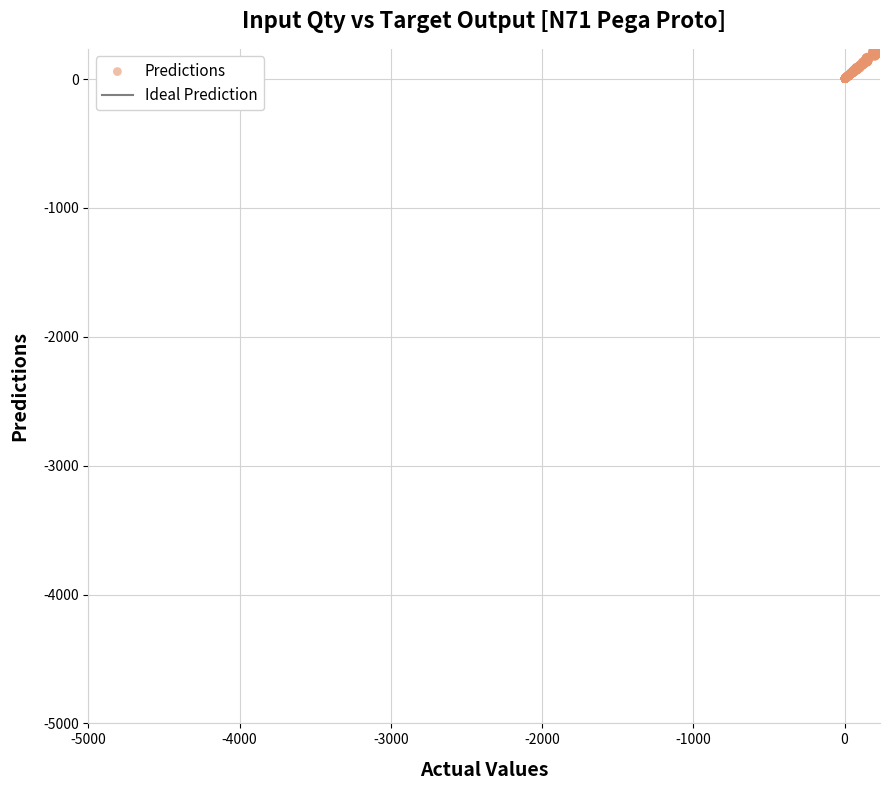

What is the range of X values (max minus min)?

214.8